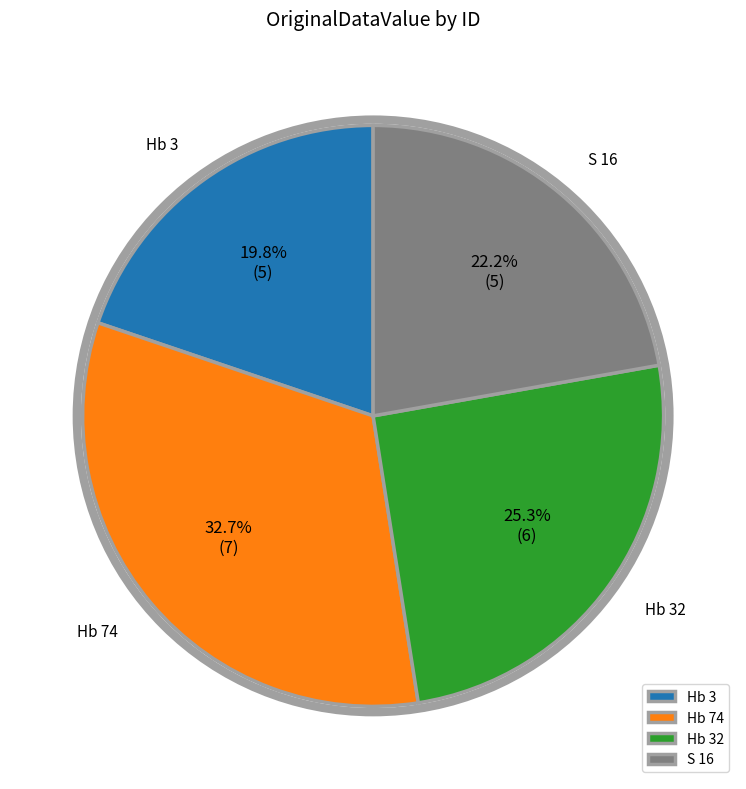

Count the number of slices in the pie.

4